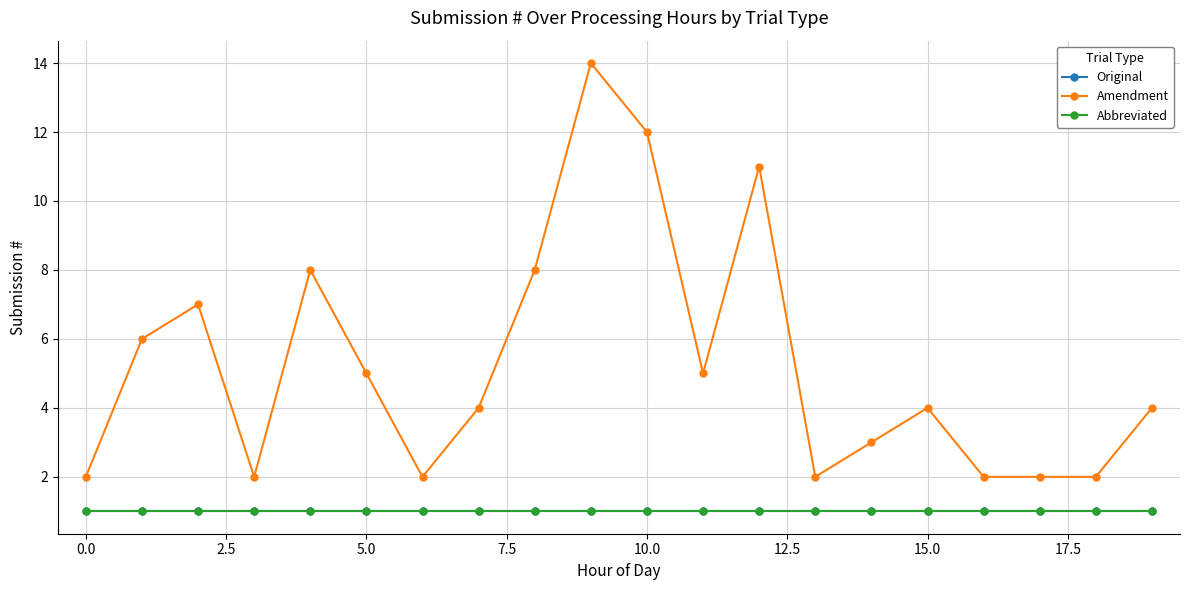

Does the chart have visible grid lines?

Yes